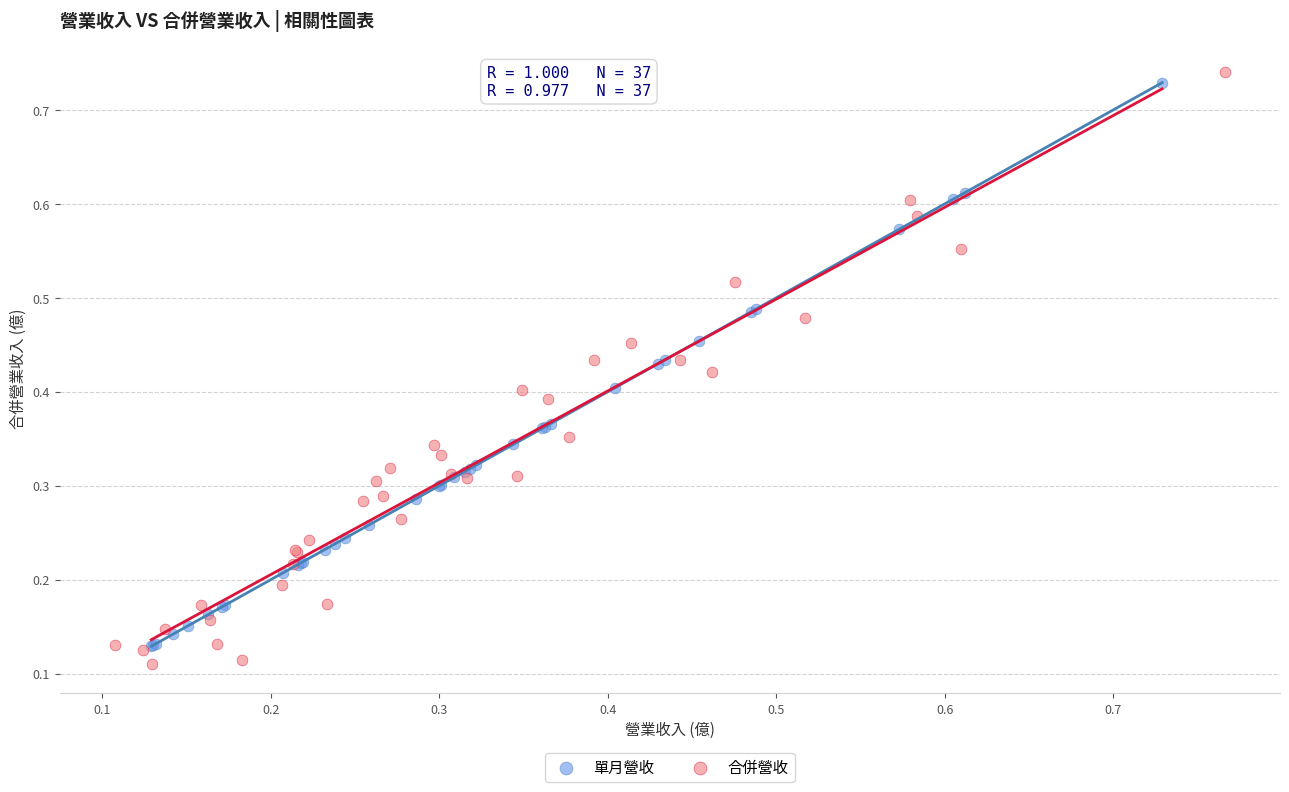

What are all the series names shown in the legend?

單月營收, 合併營收